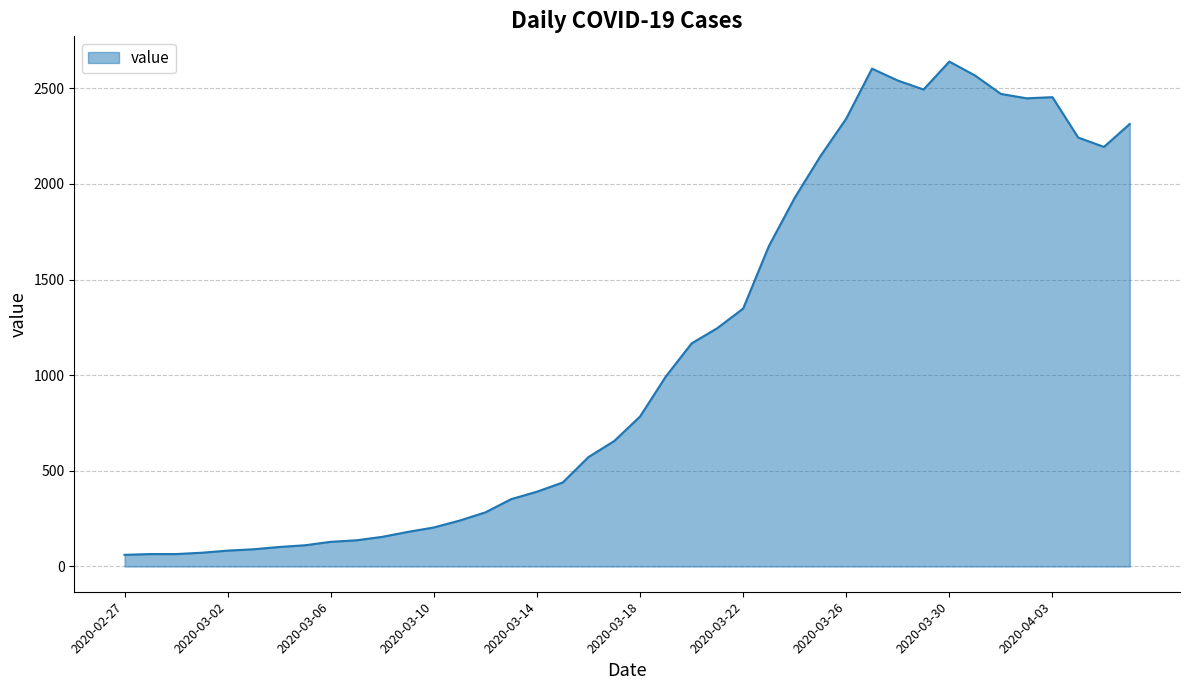

What is the smallest value displayed?

61